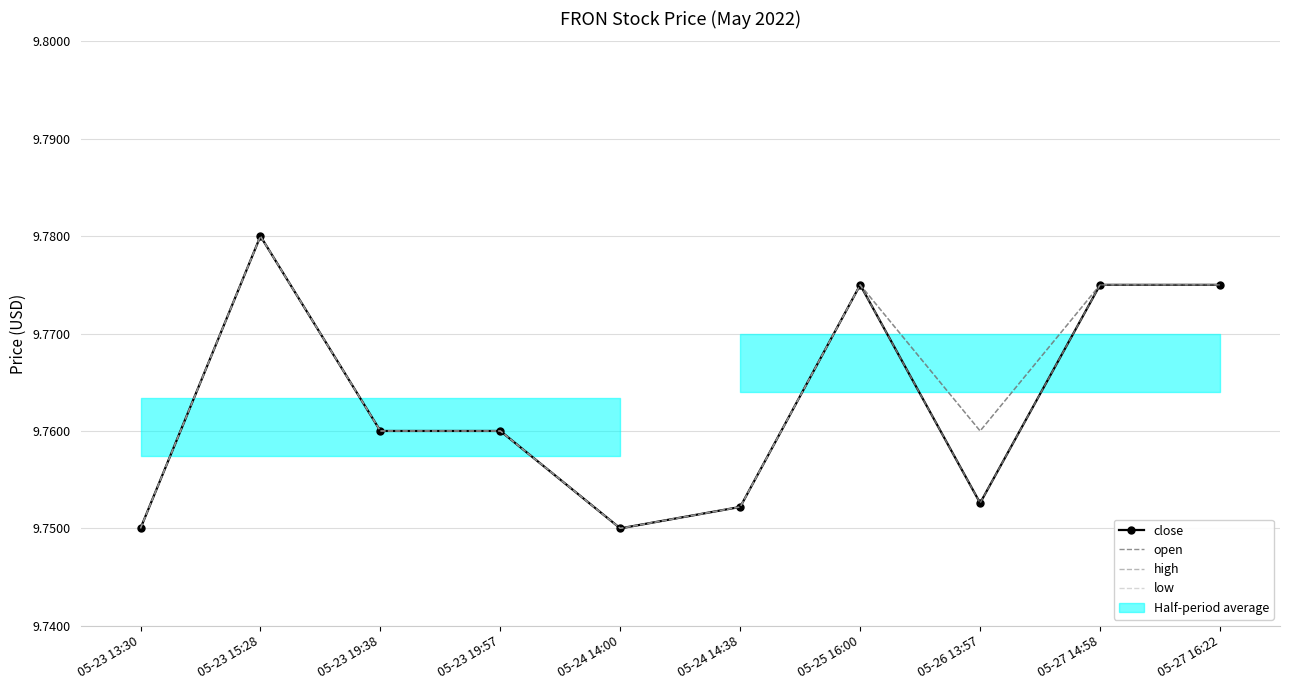

Between 05-23 13:30 and 05-25 16:00, which series saw the biggest shift?

close